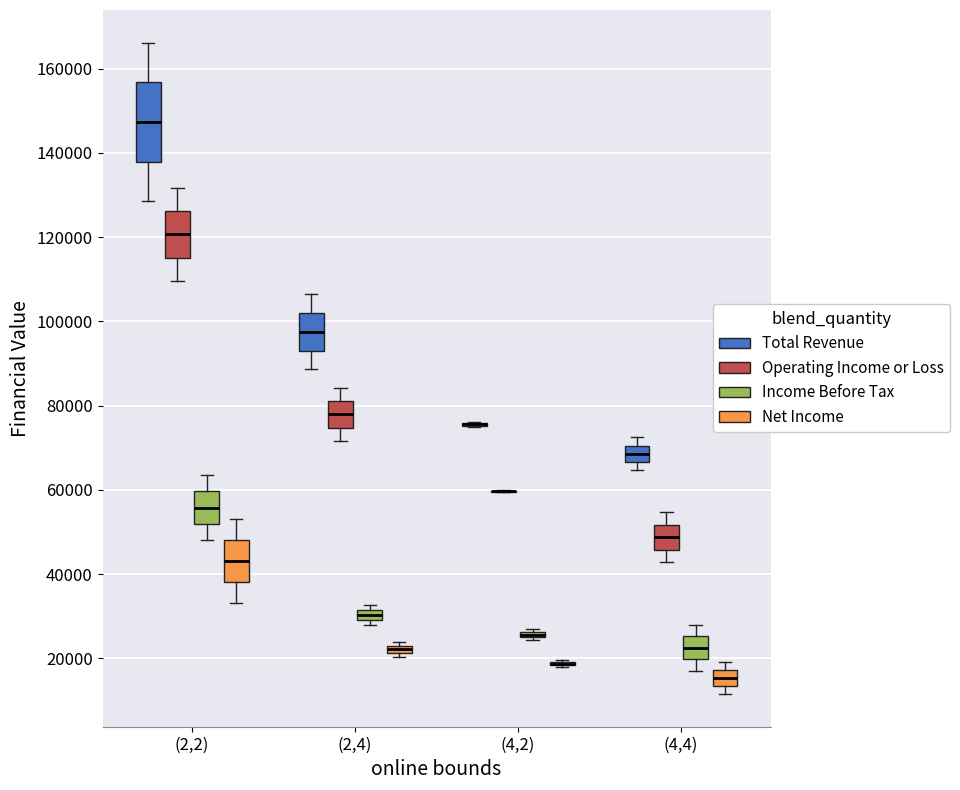

Which box is the tallest, from its lower edge to its upper edge?

(2,2) (Total Revenue)